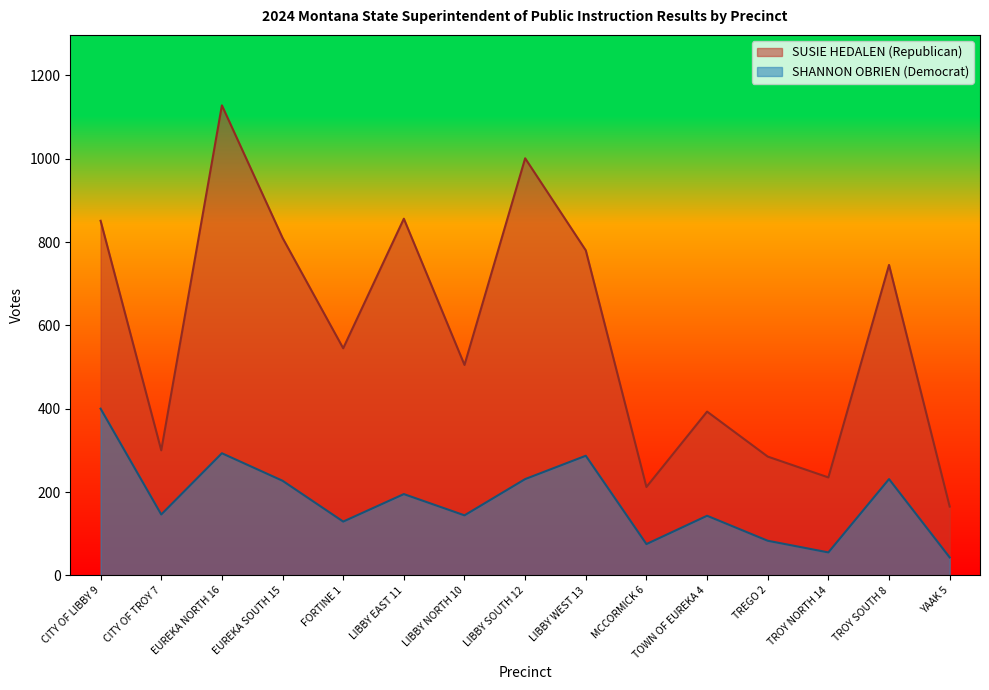

What is the sum of all SUSIE HEDALEN (Republican) values?

8811